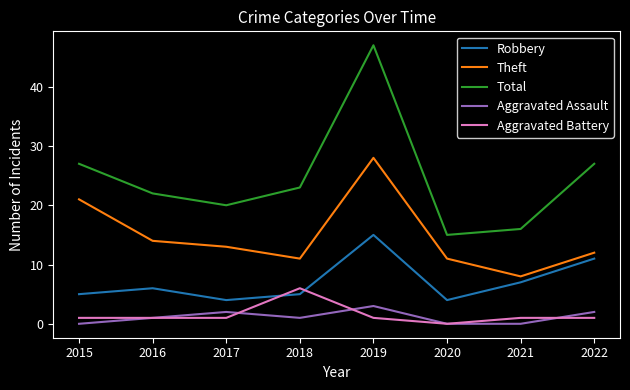

True or false: Robbery has a value of 2 at 2015.

False